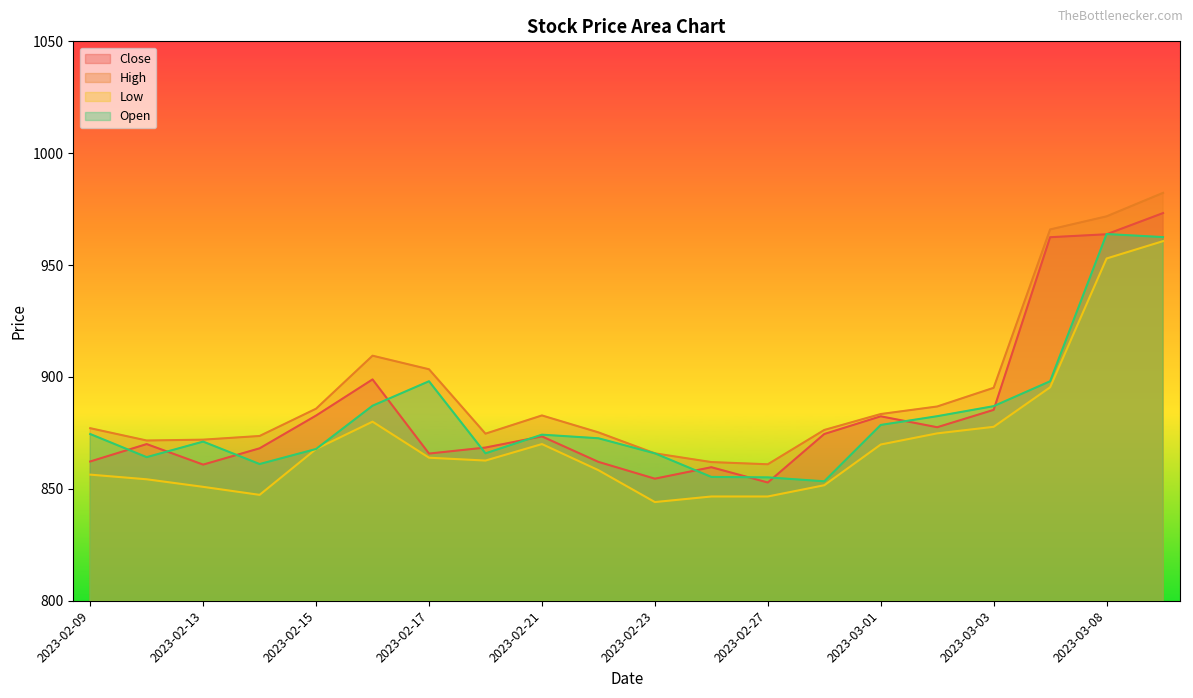

At which category does Low reach its first local peak?

2023-02-16